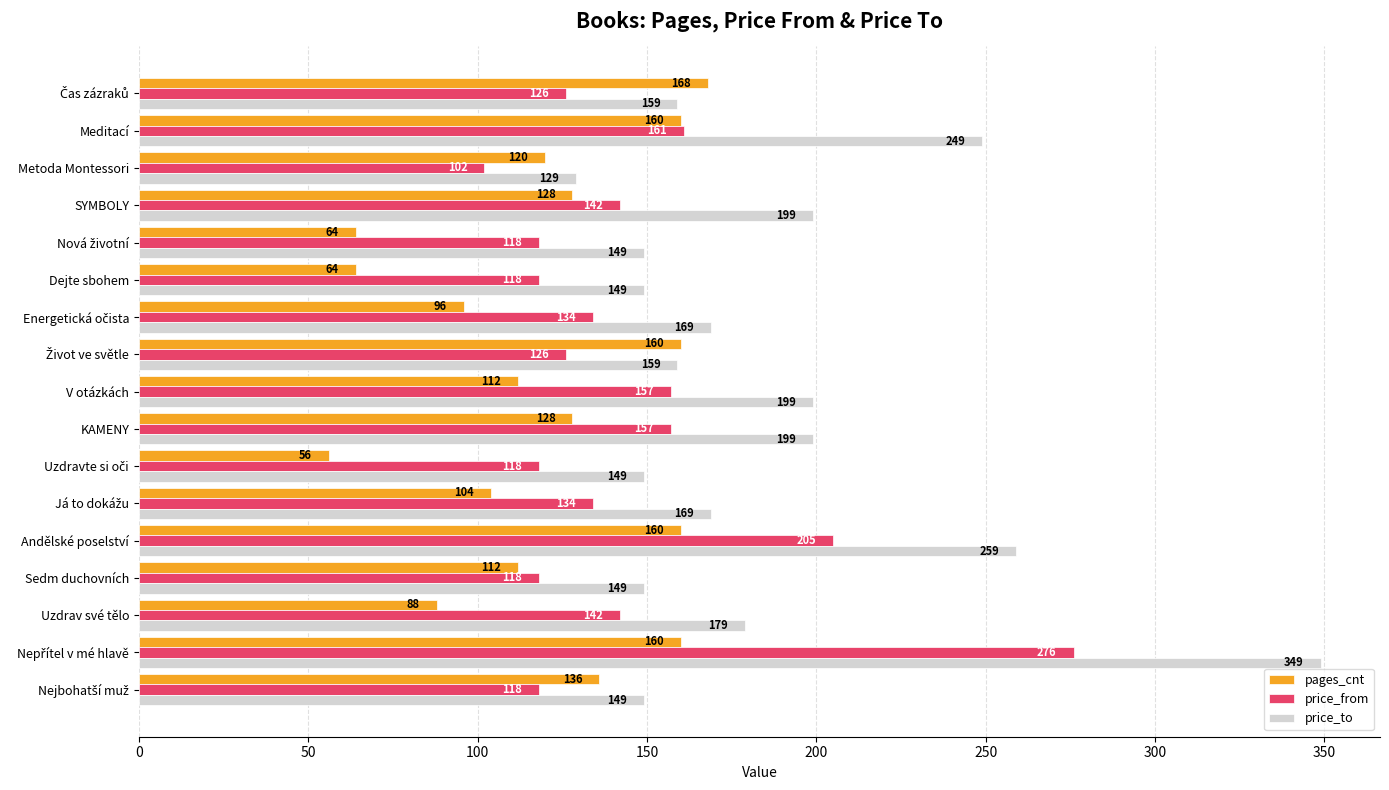

Rank the series by their average value, from lowest to highest.

pages_cnt, price_from, price_to